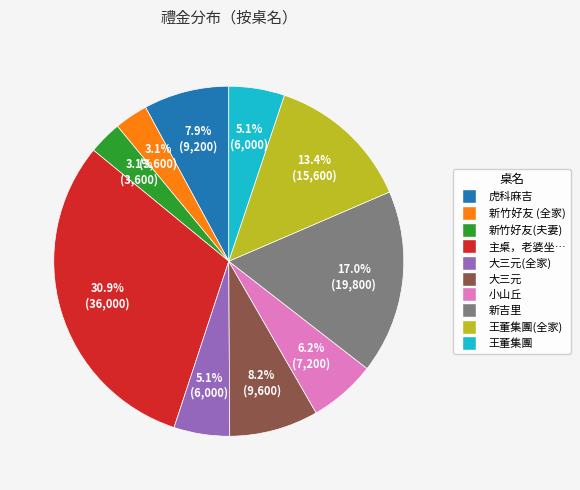

Does any single category account for the majority?

No